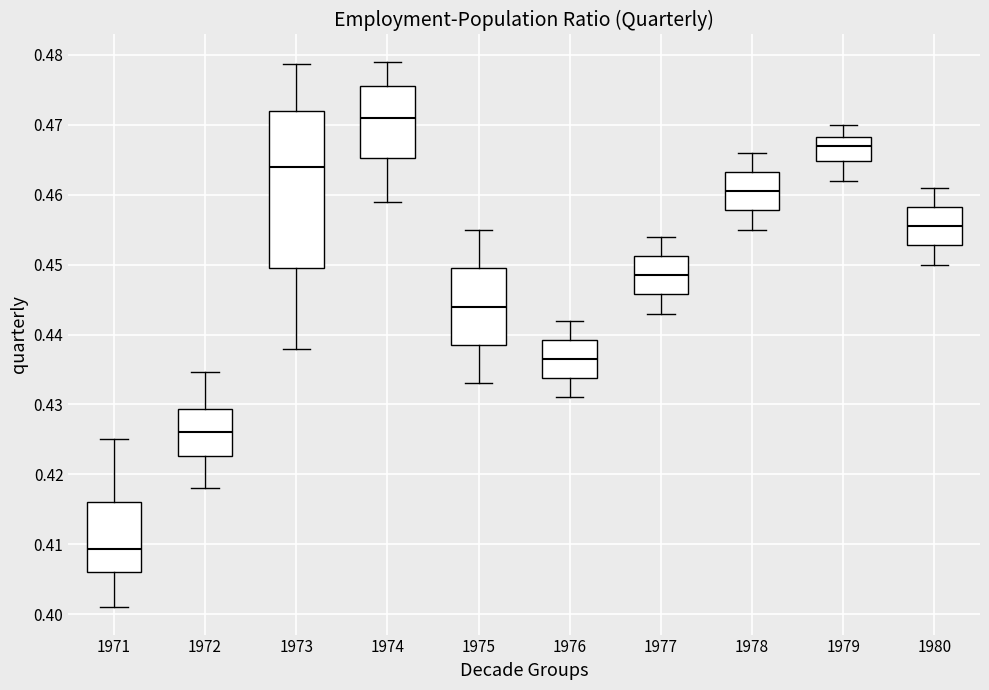

Reading left to right, read every box against the y-axis: the position of its median line, the range the box covers, and the ends of its whiskers. The values are not printed on the chart, so give them approximately, as read against the axis.

1971: median 0.409, box 0.406 to 0.416, whiskers 0.401 to 0.425
1972: median 0.426, box 0.423 to 0.429, whiskers 0.418 to 0.435
1973: median 0.464, box 0.450 to 0.472, whiskers 0.438 to 0.479
1974: median 0.471, box 0.465 to 0.475, whiskers 0.459 to 0.479
1975: median 0.444, box 0.439 to 0.450, whiskers 0.433 to 0.455
1976: median 0.437, box 0.434 to 0.439, whiskers 0.431 to 0.442
1977: median 0.449, box 0.446 to 0.451, whiskers 0.443 to 0.454
1978: median 0.461, box 0.458 to 0.463, whiskers 0.455 to 0.466
1979: median 0.467, box 0.465 to 0.468, whiskers 0.462 to 0.470
1980: median 0.456, box 0.453 to 0.458, whiskers 0.450 to 0.461